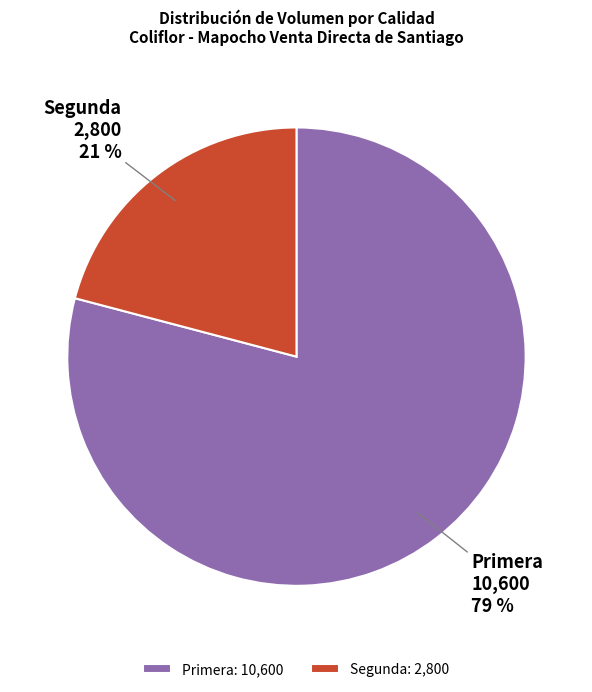

How many slices are in this pie chart?

2